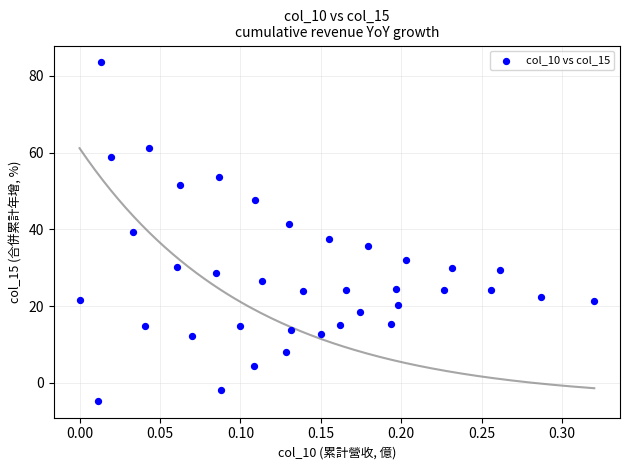

What is the range of X values (max minus min)?

0.3